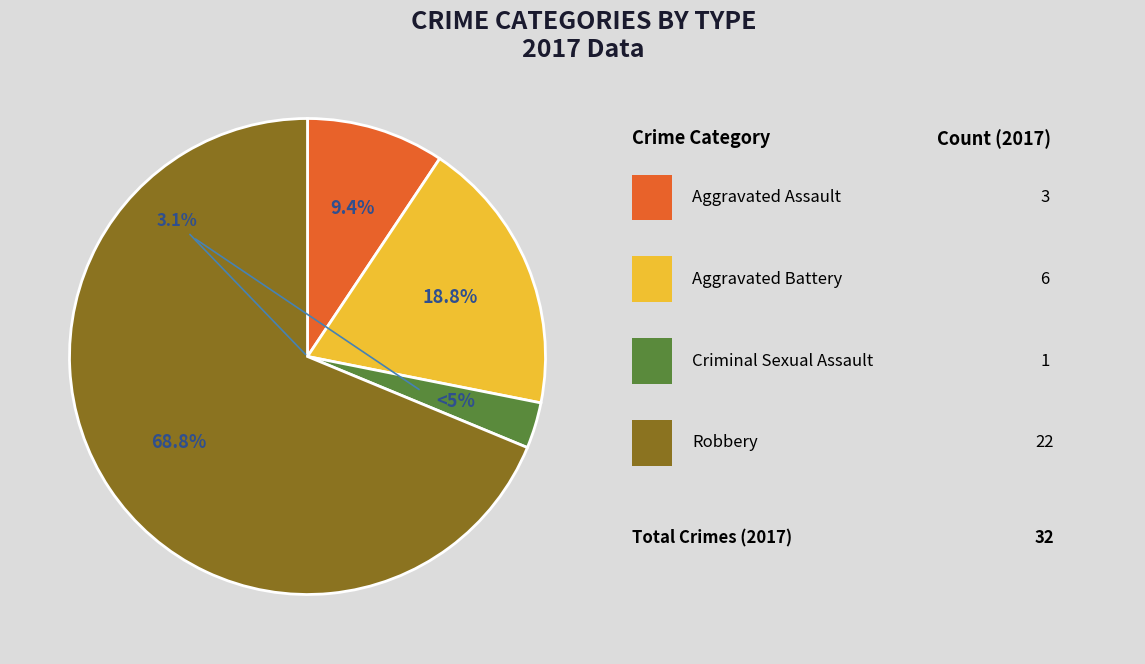

Is the sum of Robbery and Aggravated Battery greater than half?

Yes